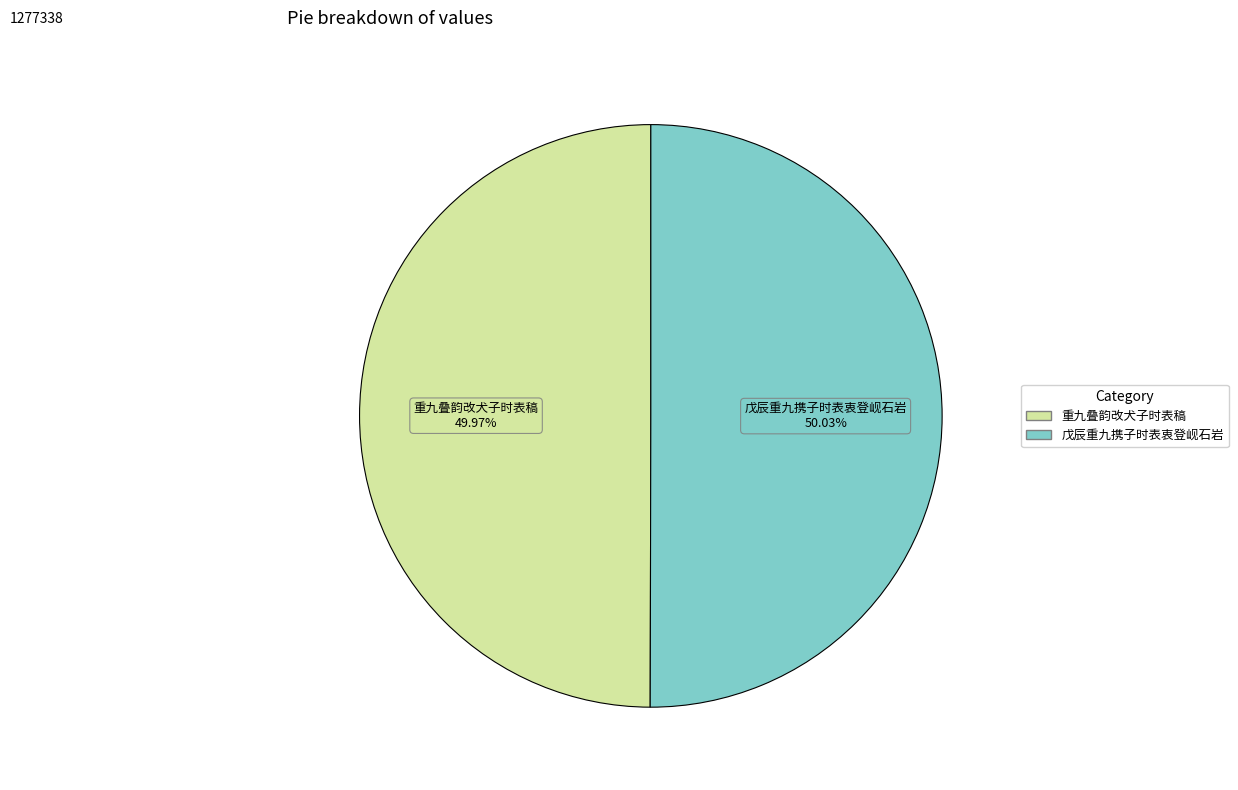

Is there any slice that represents more than half of the pie?

Yes